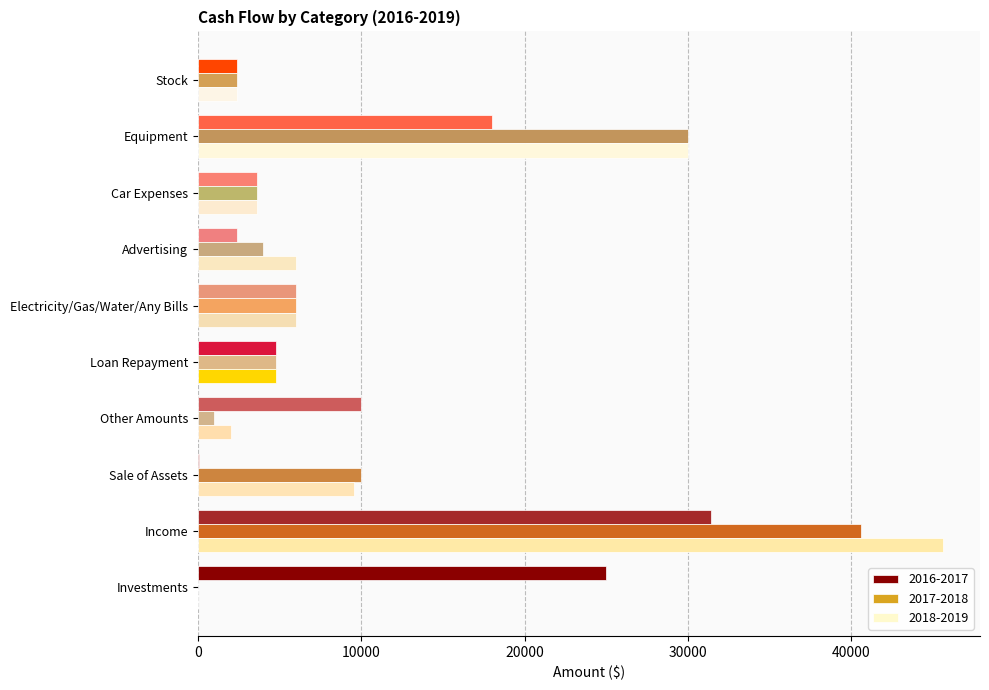

At which label does 2018-2019 reach its peak?

Income